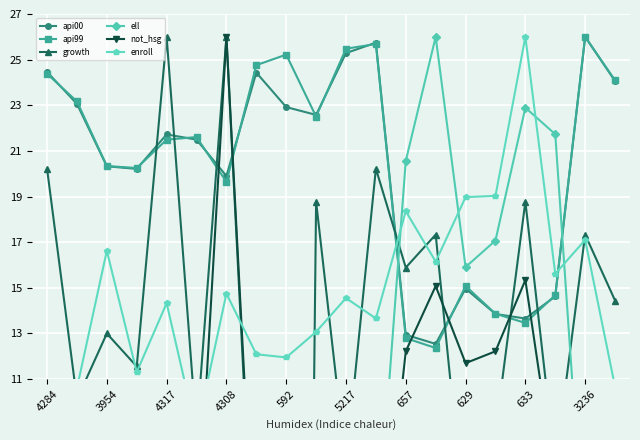

Which series has the largest total across all categories?

api99